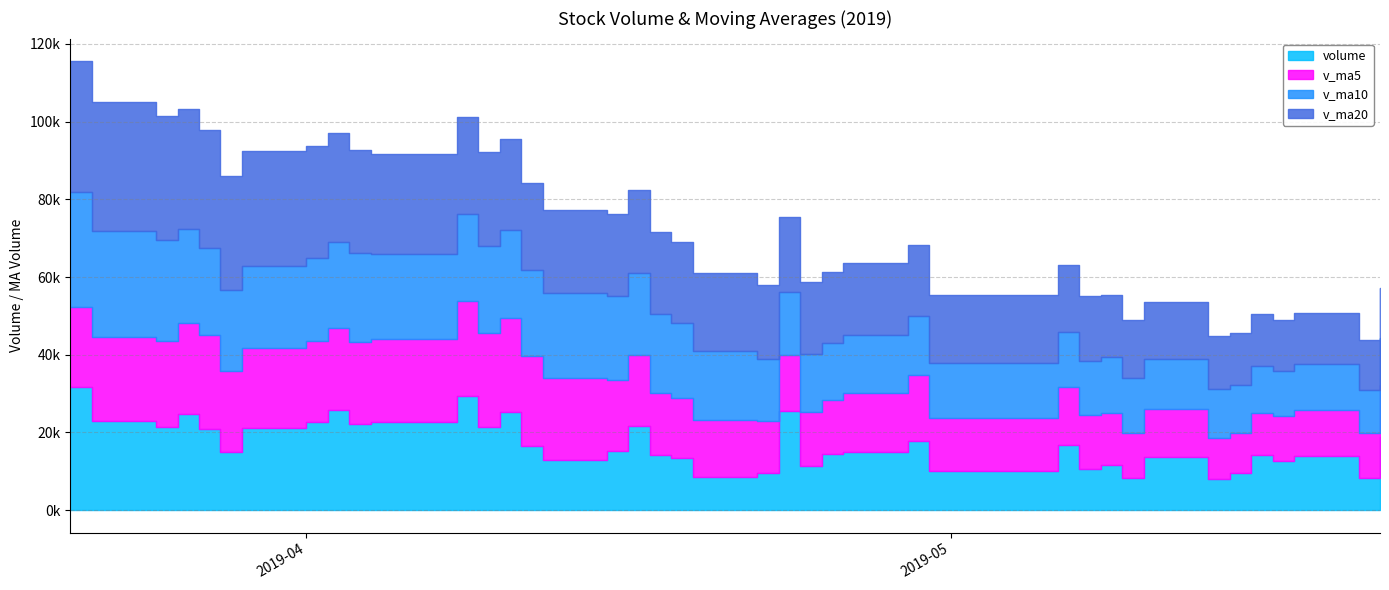

Which series has the widest spread of values?

volume